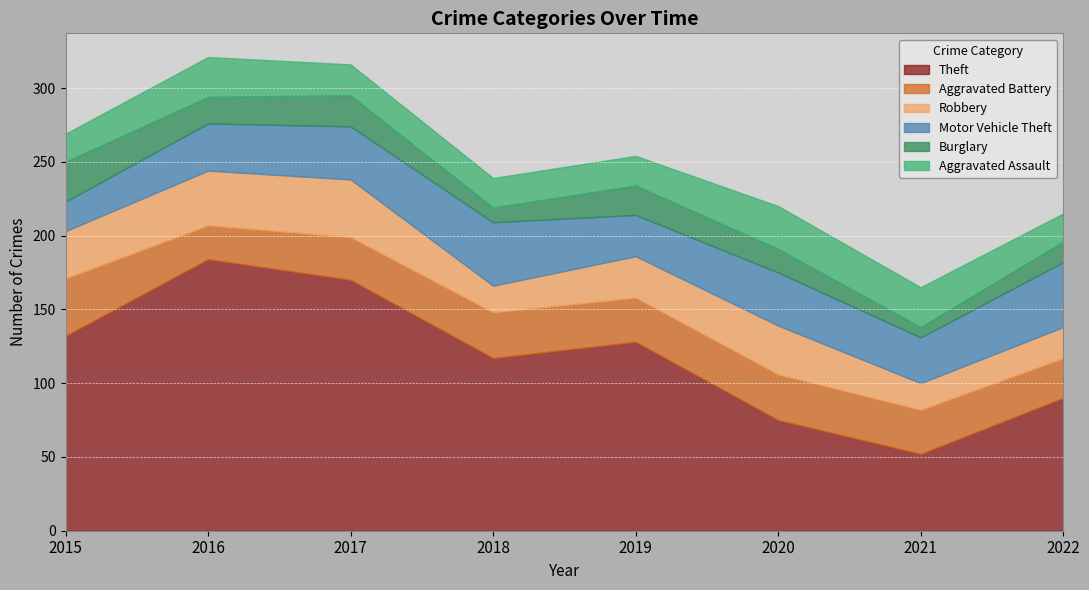

Reading left to right, extract all data points from this chart.

Theft: 2015=132	2016=184	2017=170	2018=117	2019=128	2020=75	2021=52	2022=90
Aggravated Battery: 2015=39	2016=23	2017=29	2018=31	2019=30	2020=31	2021=30	2022=27
Robbery: 2015=32	2016=37	2017=39	2018=18	2019=28	2020=33	2021=18	2022=21
Motor Vehicle Theft: 2015=20	2016=32	2017=36	2018=43	2019=28	2020=36	2021=31	2022=44
Burglary: 2015=27	2016=18	2017=21	2018=10	2019=20	2020=16	2021=7	2022=14
Aggravated Assault: 2015=19	2016=27	2017=21	2018=20	2019=20	2020=29	2021=27	2022=19